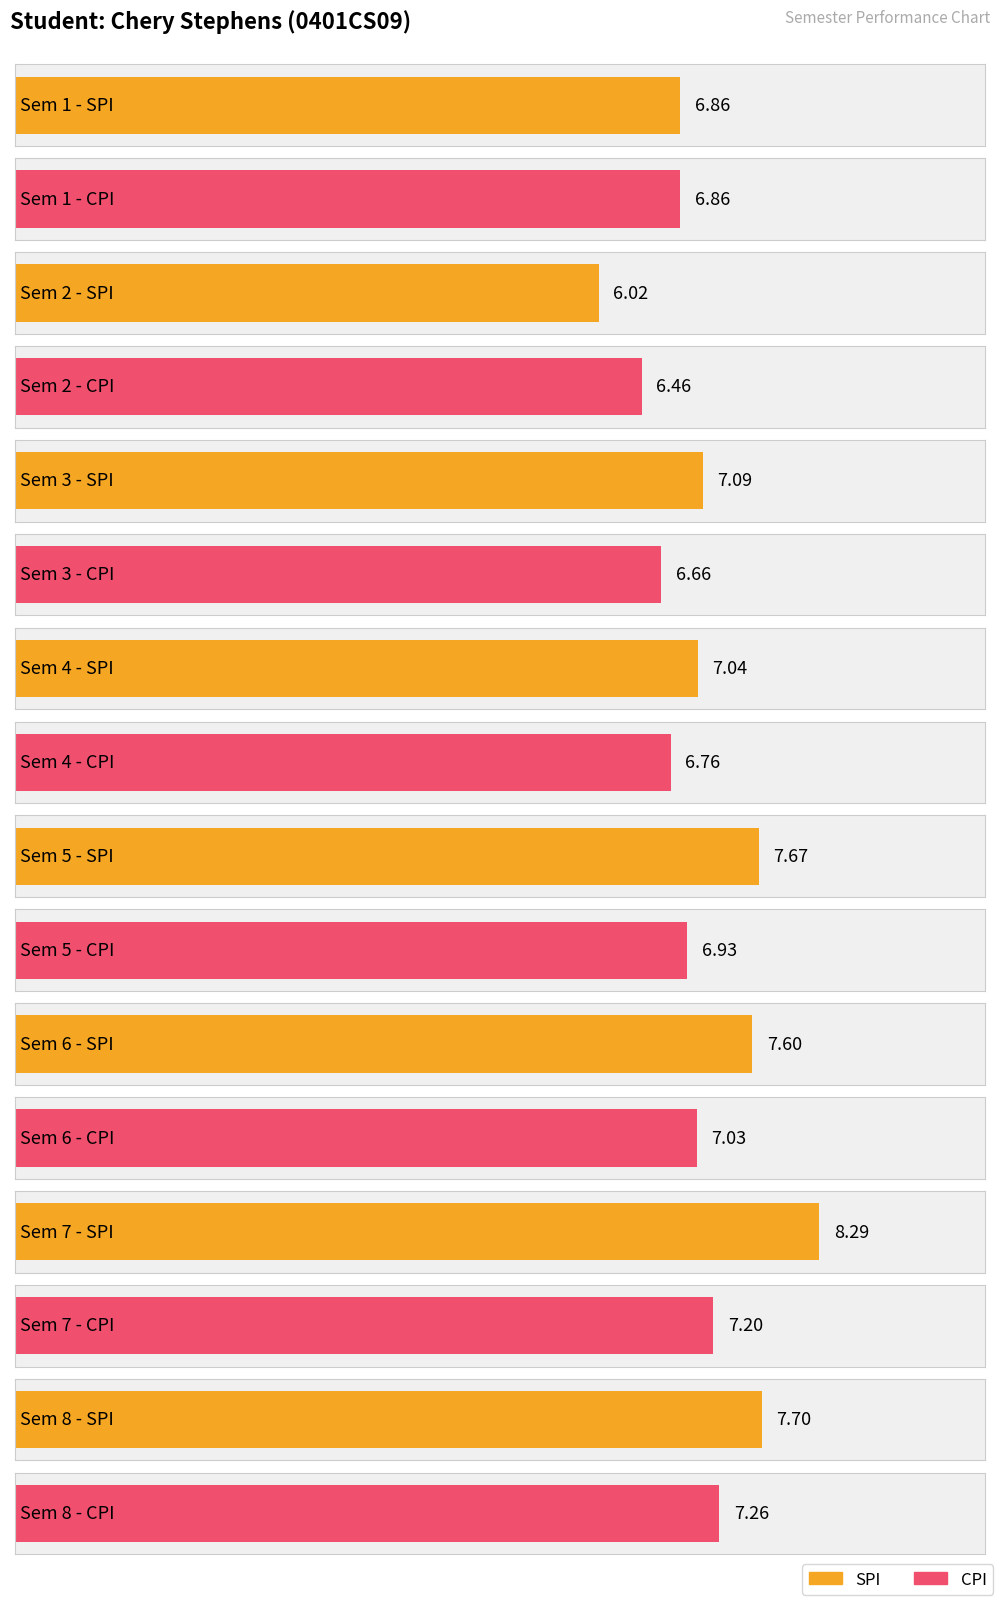

List the labels in order of SPI value, smallest first.

2, 1, 4, 3, 6, 5, 8, 7